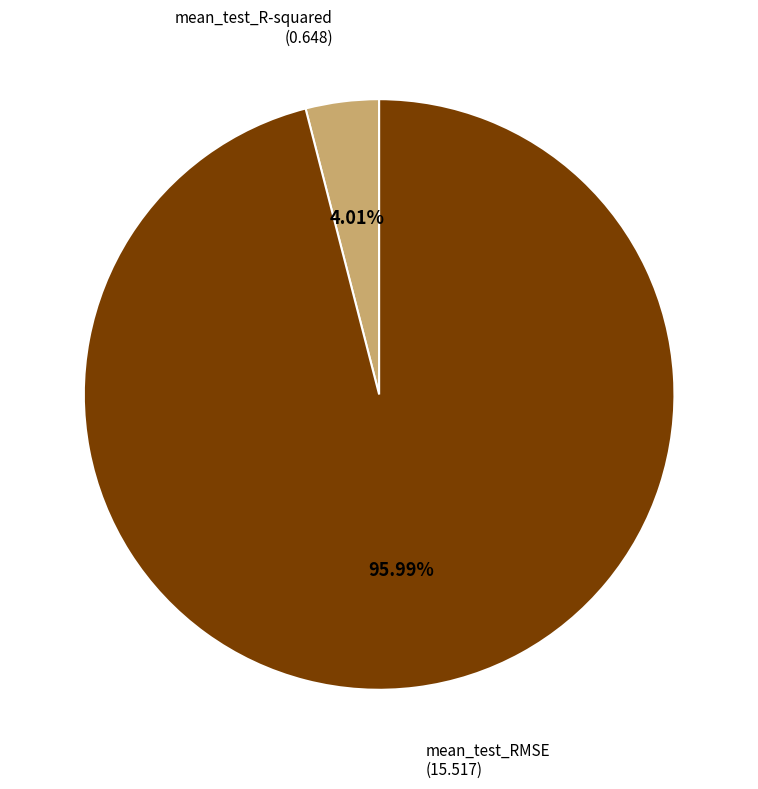

Is there a majority slice in this chart?

Yes